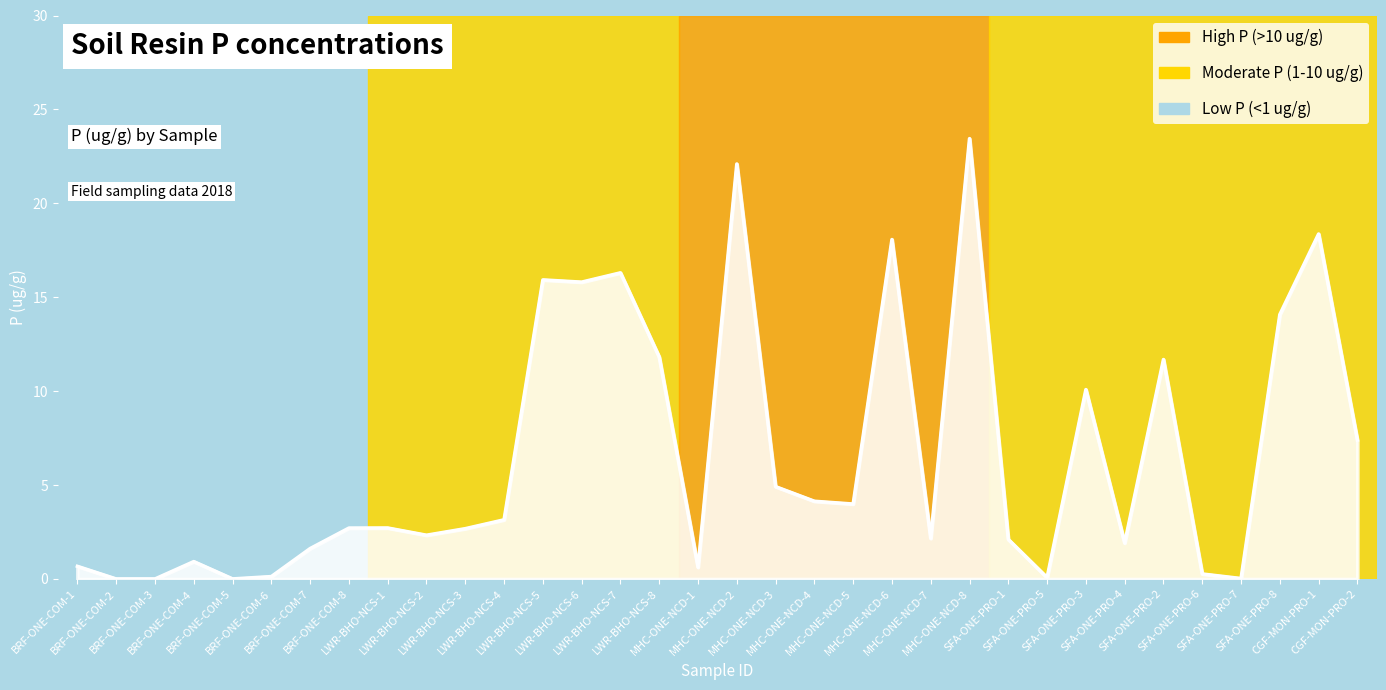

What is the maximum value shown in the chart?

23.4